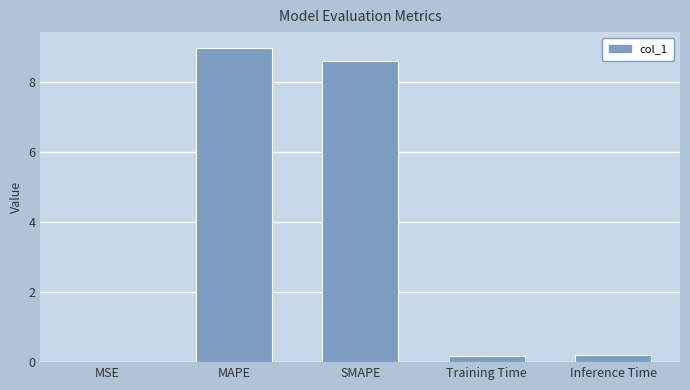

Which has a higher value, Inference Time or SMAPE?

SMAPE